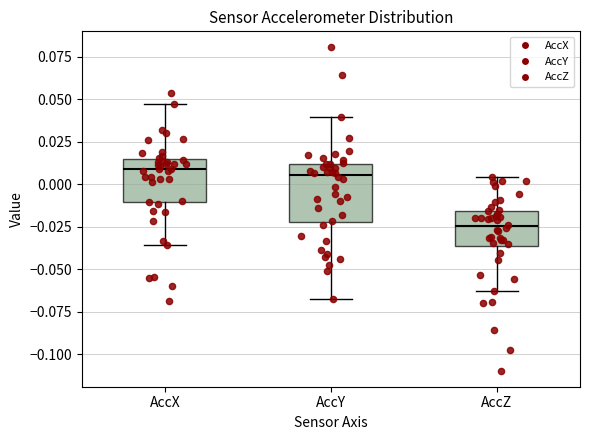

Which box is the tallest, from its lower edge to its upper edge?

AccY